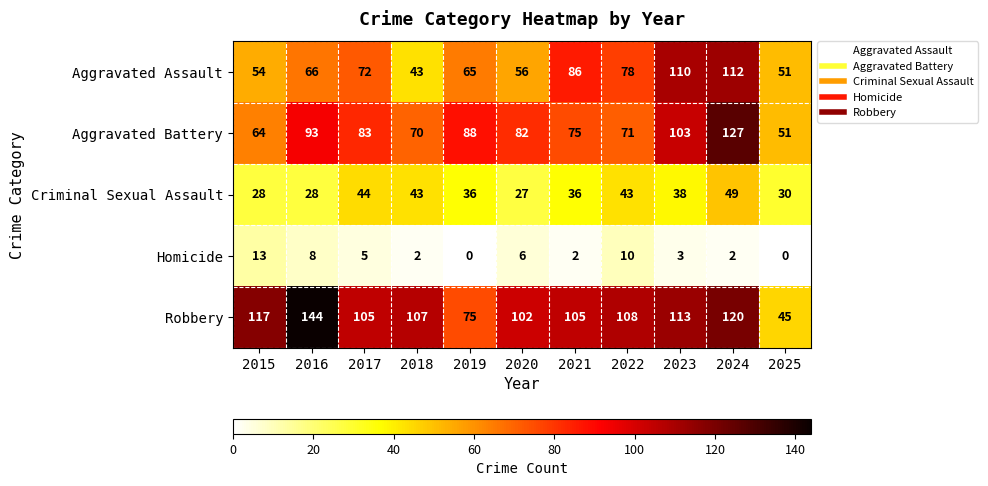

What is the difference between the maximum and minimum values in the Homicide series?

13